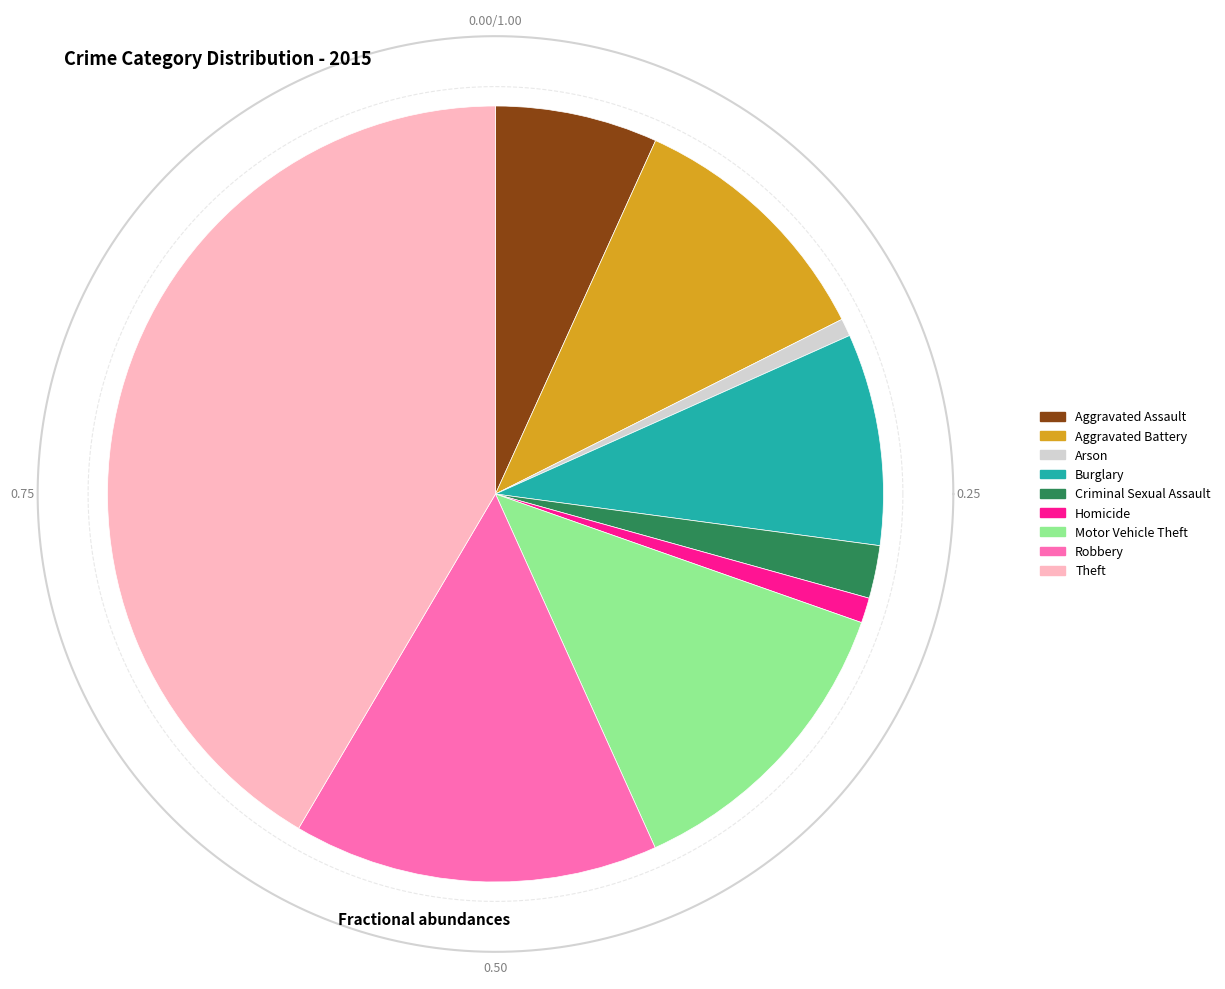

The Burglary slice represents 9% of the pie. True or false?

True